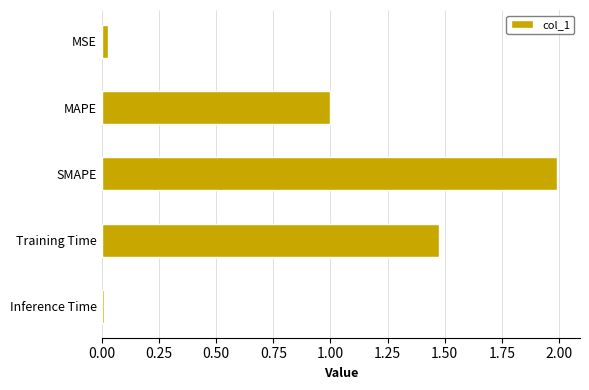

How many series are shown in this chart?

1